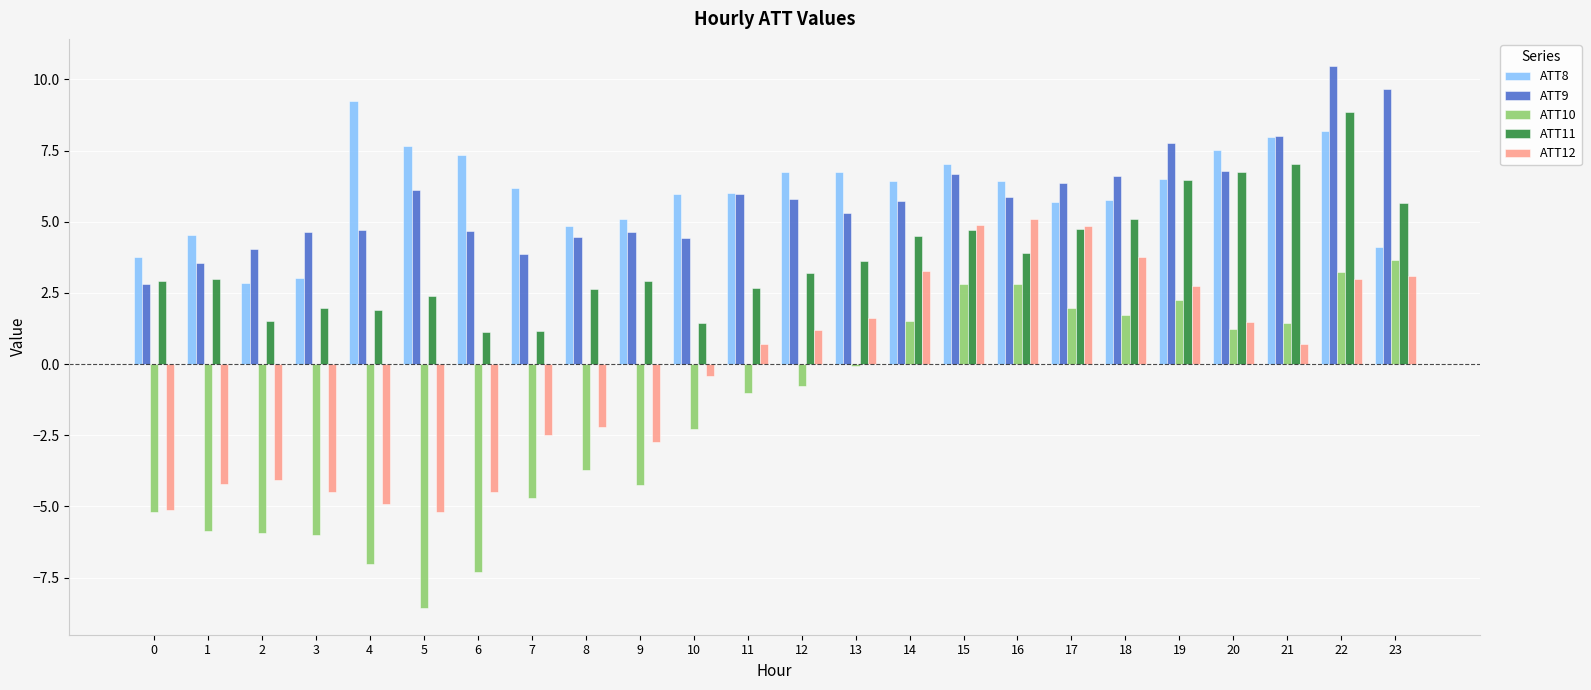

True or false: ATT12 has a value of 1.1 at 19.

False